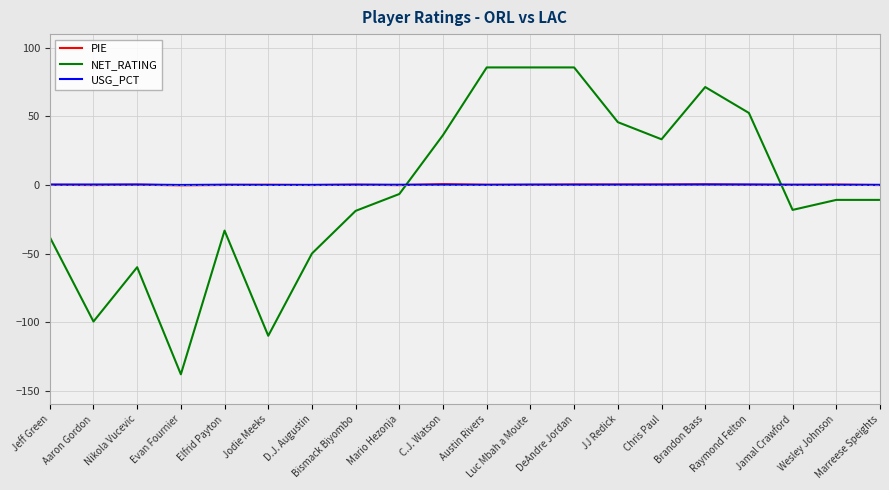

What is the maximum value for NET_RATING?

85.7